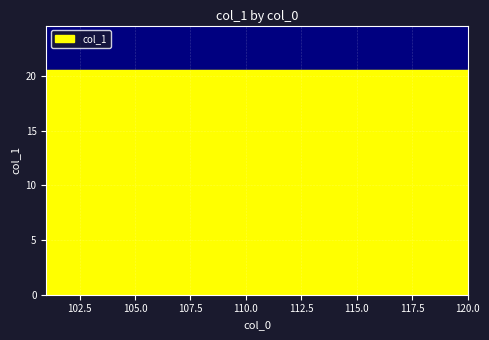

What is the ratio of the value at 104 to the value at 102?

1.0